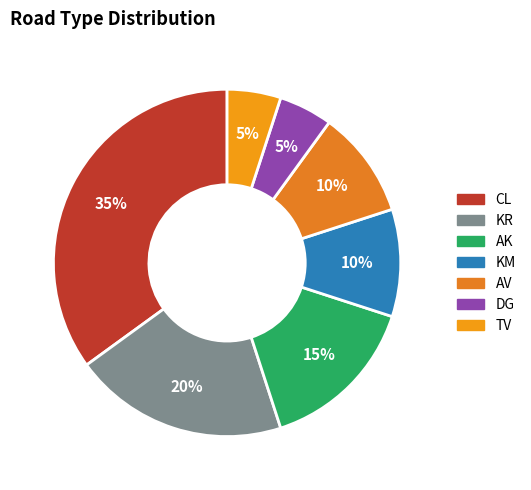

To the nearest percent, what portion does CL represent?

35%